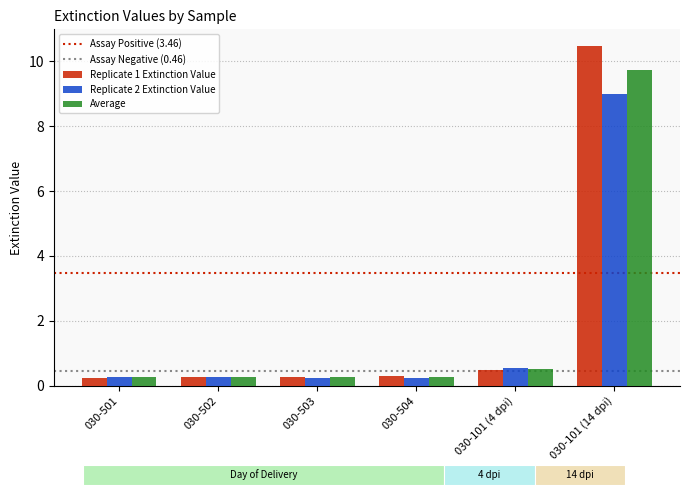

What is the sum of the Replicate 1 Extinction Value values at 030-504 and 030-101 (4 dpi)?

0.8